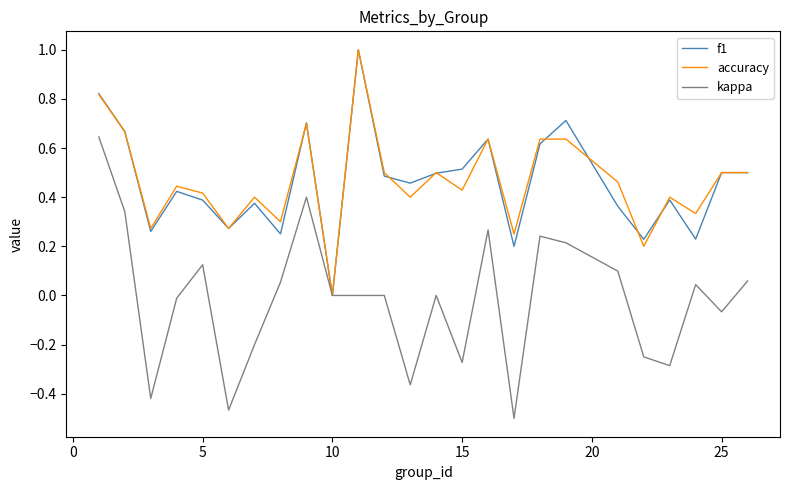

How many lines are shown in the chart?

3